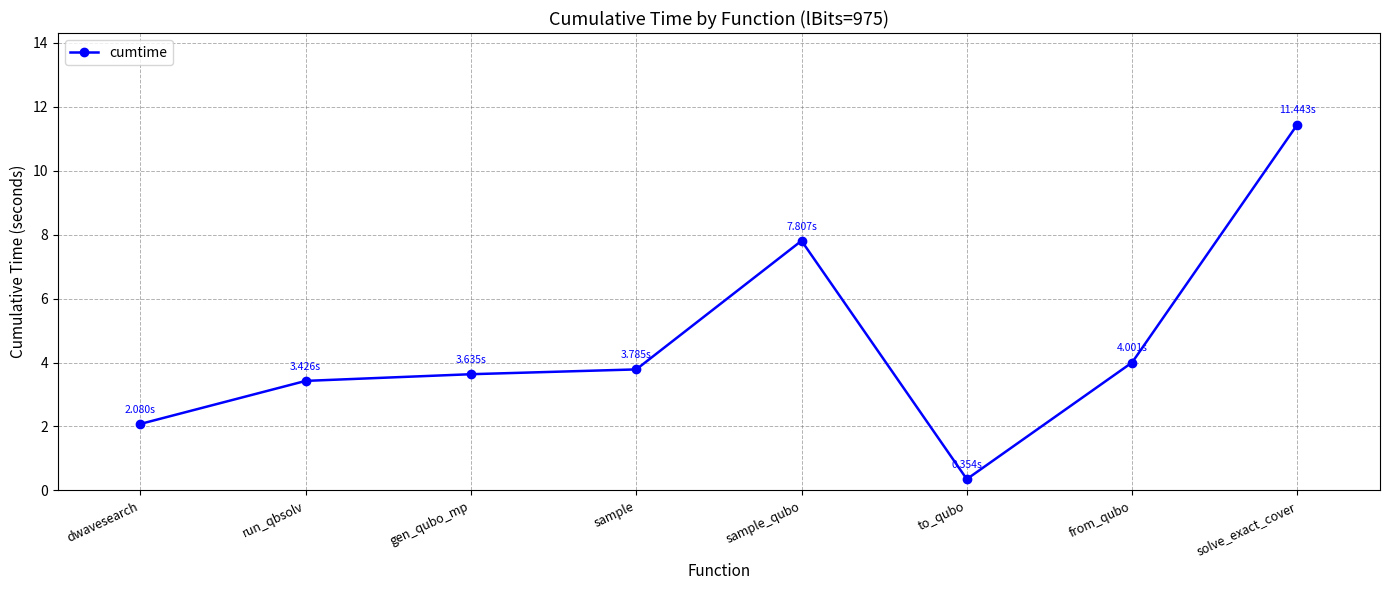

Reading right to left, transcribe all the data shown in this chart.

solve_exact_cover=11.4	from_qubo=4.0	to_qubo=0.4	sample_qubo=7.8	sample=3.8	gen_qubo_mp=3.6	run_qbsolv=3.4	dwavesearch=2.1